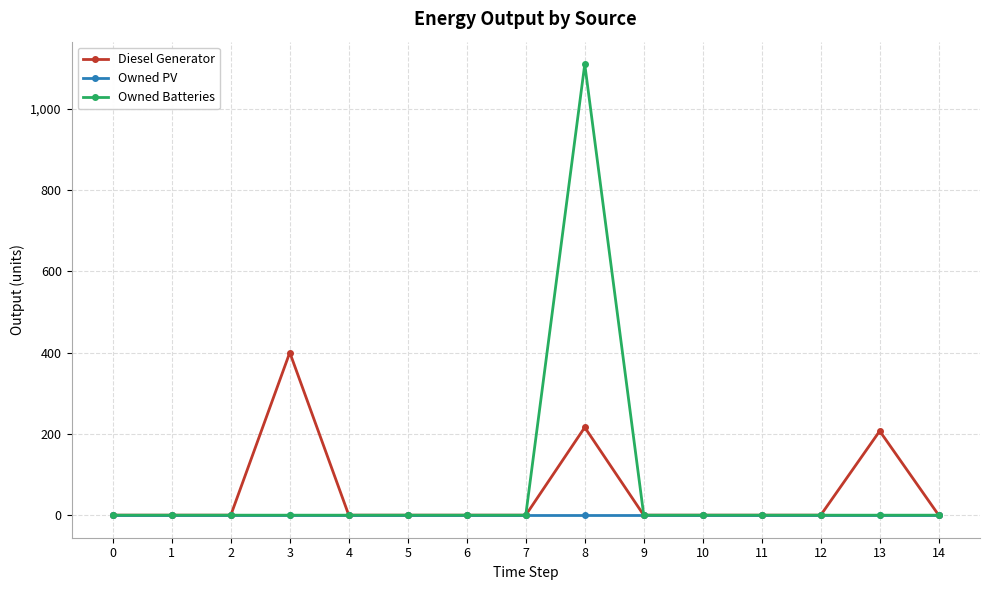

Reading right to left, transcribe all the data shown in this chart.

Diesel Generator: 14=0	13=207	12=0	11=0	10=0	9=0	8=216	7=0	6=0	5=0	4=0	3=400	2=0	1=0	0=0
Owned PV: 14=0	13=0	12=0	11=0	10=0	9=0	8=0	7=0	6=0	5=0	4=0	3=0	2=0	1=0	0=0
Owned Batteries: 14=0	13=0	12=0	11=0	10=0	9=0	8=1109	7=0	6=0	5=0	4=0	3=0	2=0	1=0	0=0